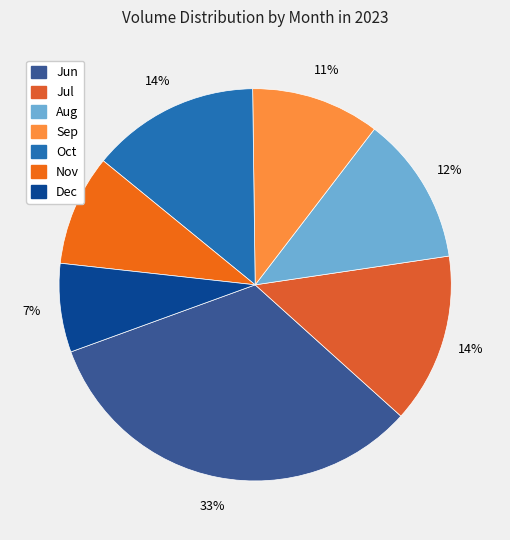

How many slices are in this pie chart?

7